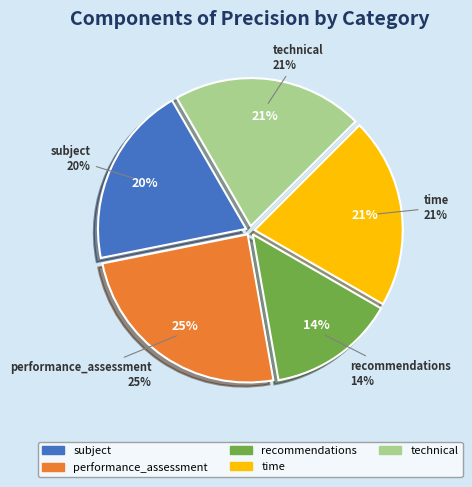

What percentage is the recommendations slice, to the nearest percent?

14%